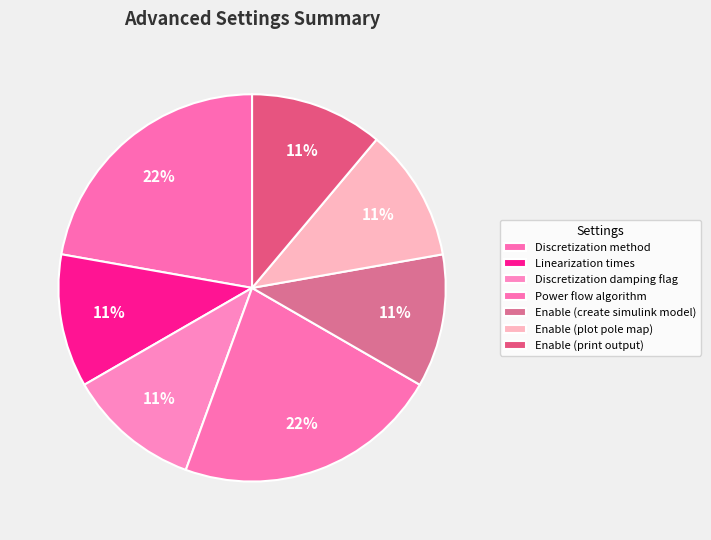

What portion of the pie excludes Discretization damping flag?

88.9%